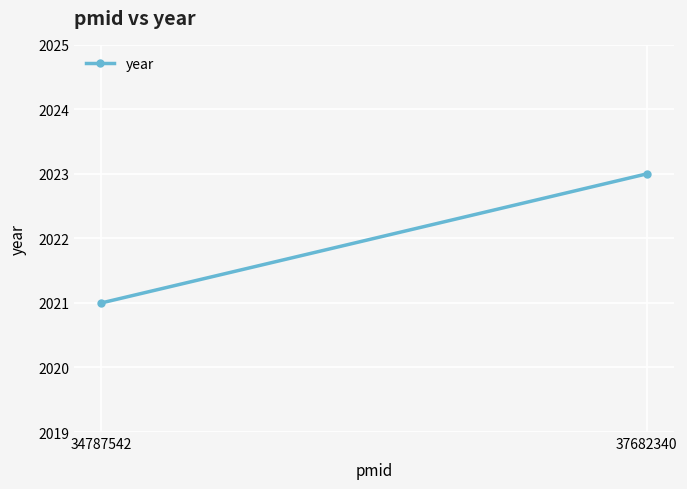

How many categories are shown in the chart?

2